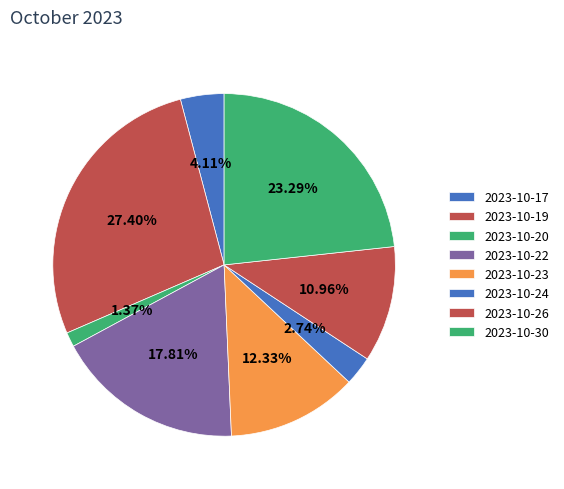

The 2023-10-20 slice represents 14% of the pie. True or false?

False